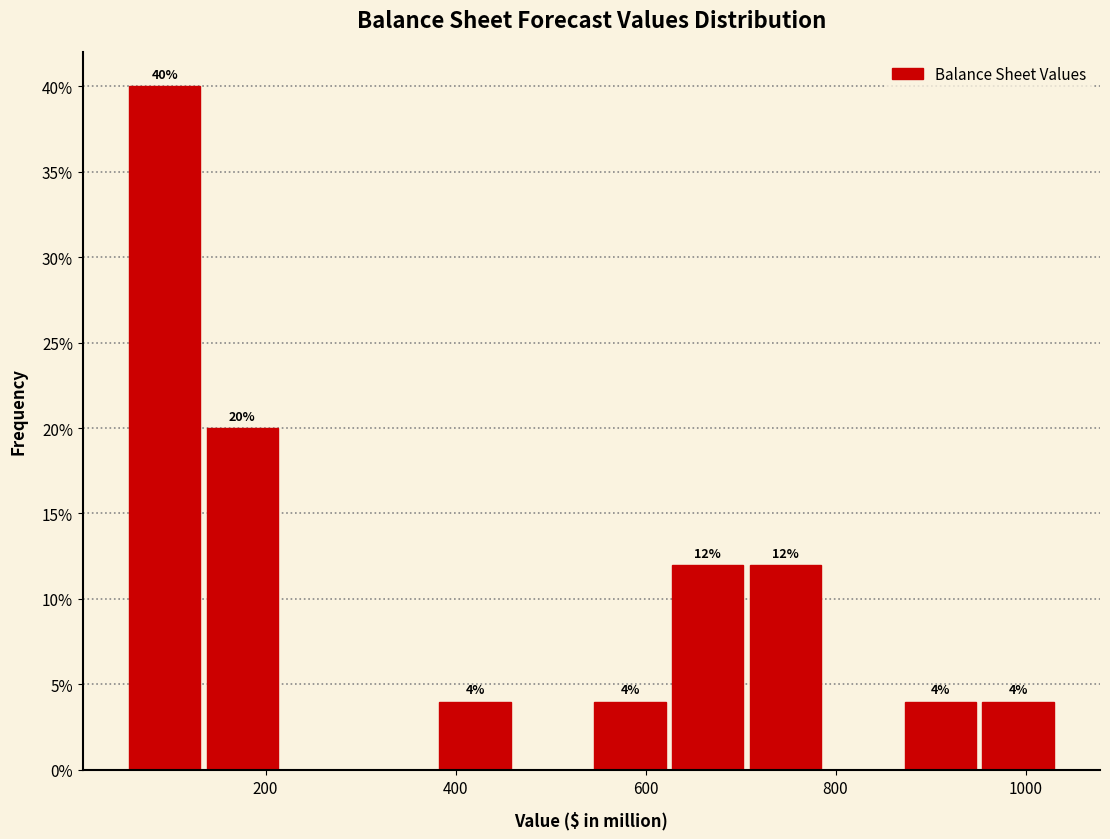

Over which range of the x-axis is the bar tallest?

60 to 140